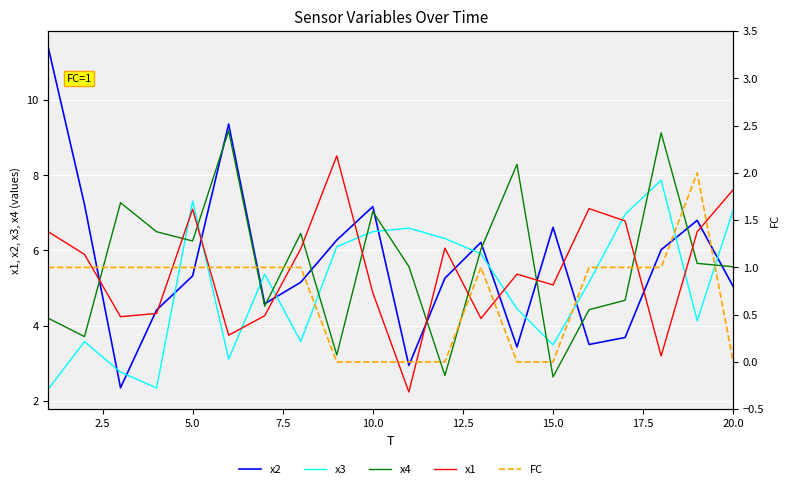

Reading right to left, what are all the values shown in this chart?

x2: 5.0	6.8	6.0	3.7	3.5	6.6	3.4	6.2	5.3	2.9	7.2	6.3	5.2	4.6	9.4	5.3	4.4	2.3	7.2	11.4
x3: 7.1	4.1	7.9	7.0	5.2	3.5	4.4	5.9	6.3	6.6	6.5	6.1	3.6	5.4	3.1	7.3	2.3	2.8	3.6	2.3
x4: 5.6	5.7	9.1	4.7	4.4	2.6	8.3	6.0	2.7	5.6	7.0	3.2	6.5	4.5	9.2	6.3	6.5	7.3	3.7	4.2
x1: 7.6	6.5	3.2	6.8	7.1	5.1	5.4	4.2	6.1	2.2	4.9	8.5	6.0	4.3	3.7	7.1	4.3	4.2	5.9	6.5
FC: 0.0	2.0	1.0	1.0	1.0	0.0	0.0	1.0	0.0	0.0	0.0	0.0	1.0	1.0	1.0	1.0	1.0	1.0	1.0	1.0